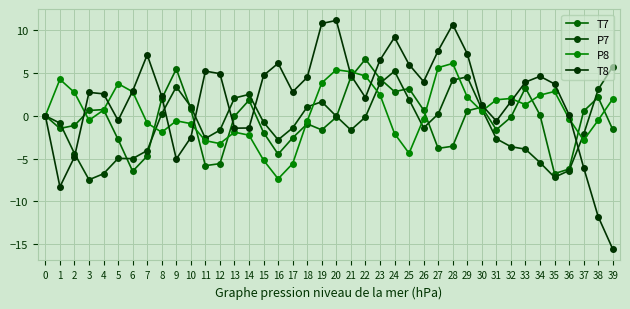

Is it true that T8 equals 12.0 at 27?

False